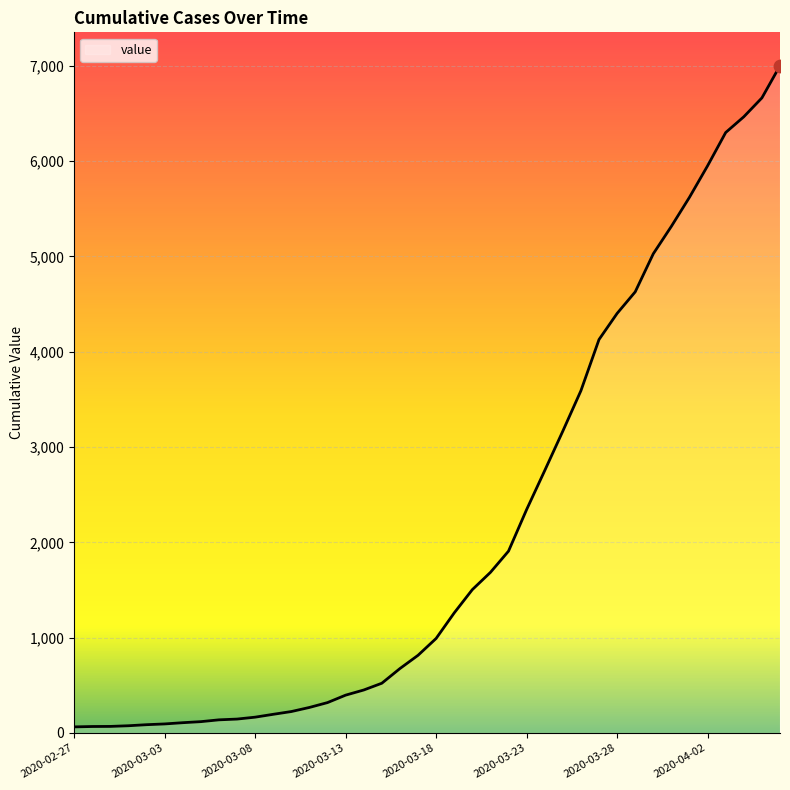

What is the maximum value shown in the chart?

7001